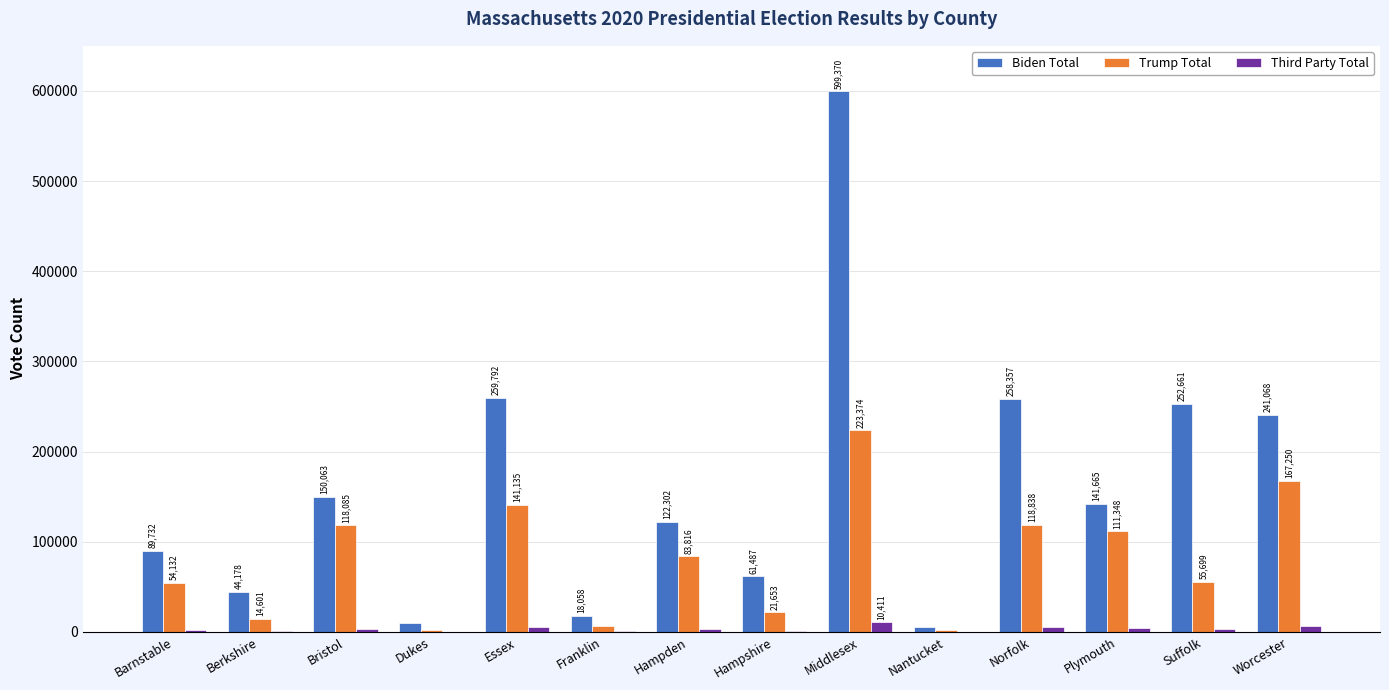

The Biden Total series shows 141665 at Plymouth. True or false?

True